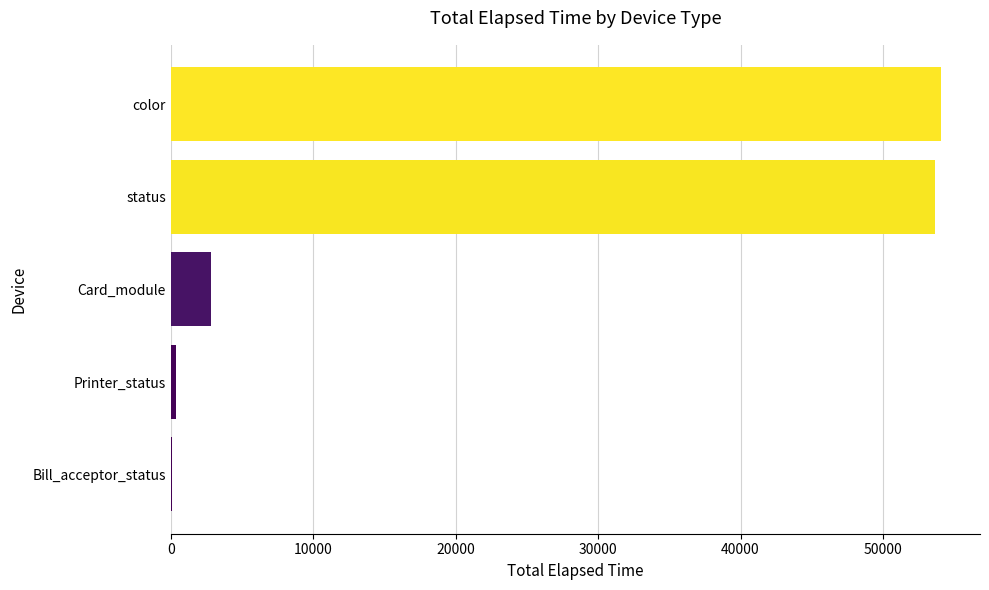

At which label is the value closest to 27107?

Card_module